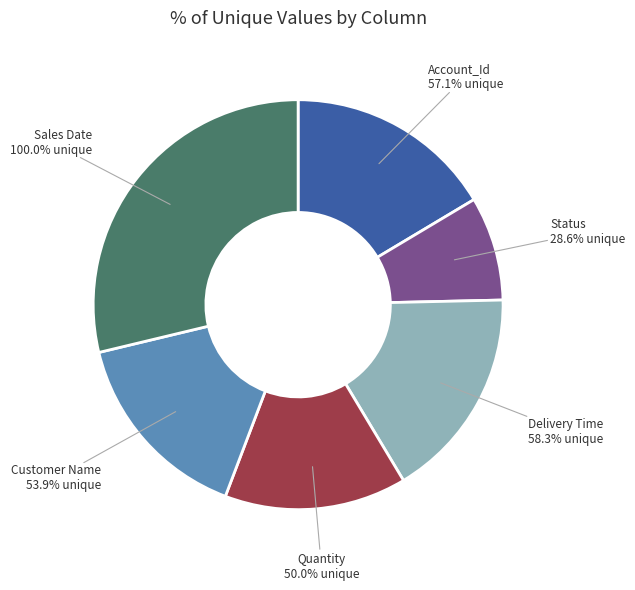

To the nearest percent, what portion does Quantity represent?

14%